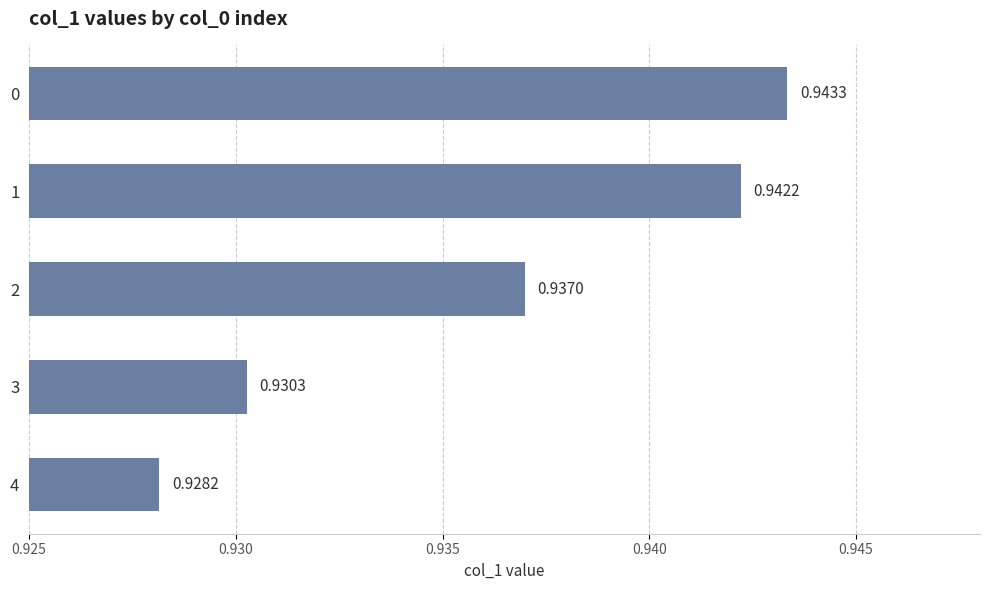

Rank the categories by value from highest to lowest.

0, 1, 2, 3, 4